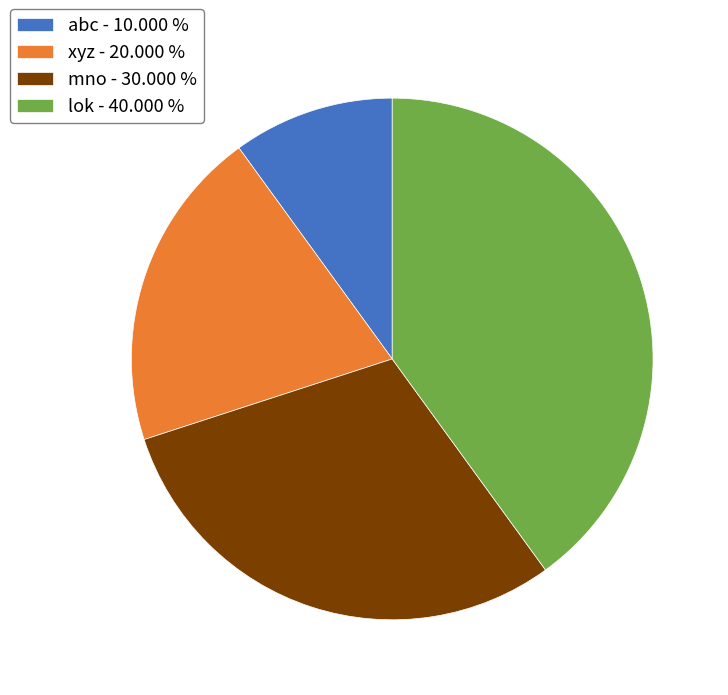

Is there a majority slice in this chart?

No